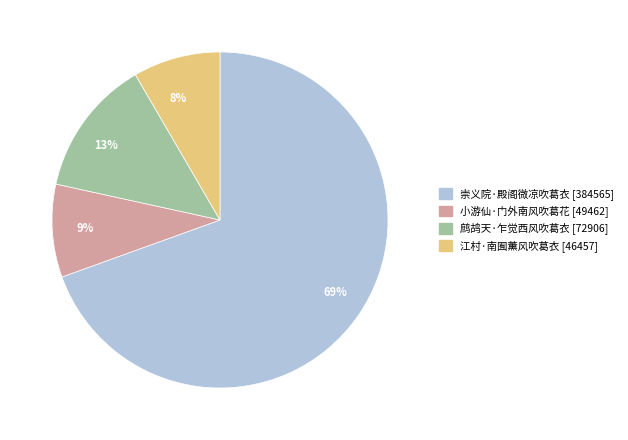

Count the number of slices in the pie.

4